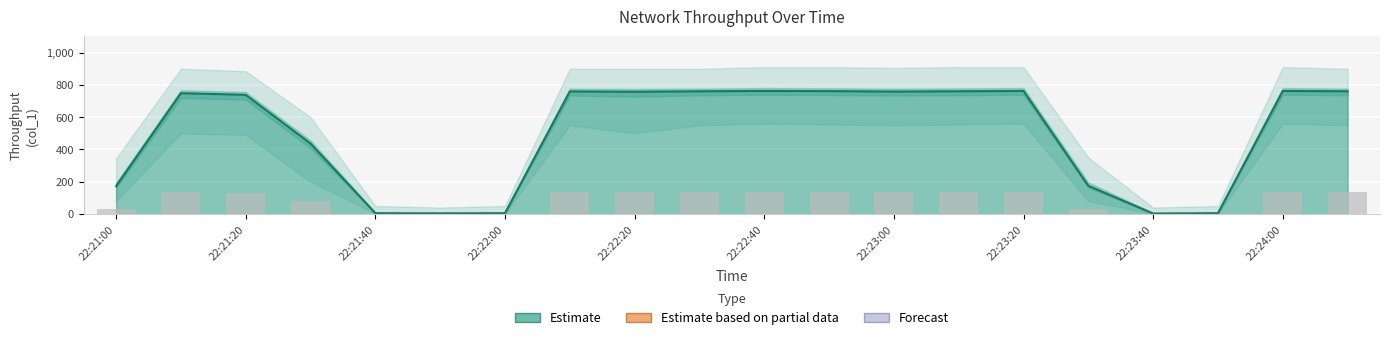

What is the highest value of the col_1 series?

762.5